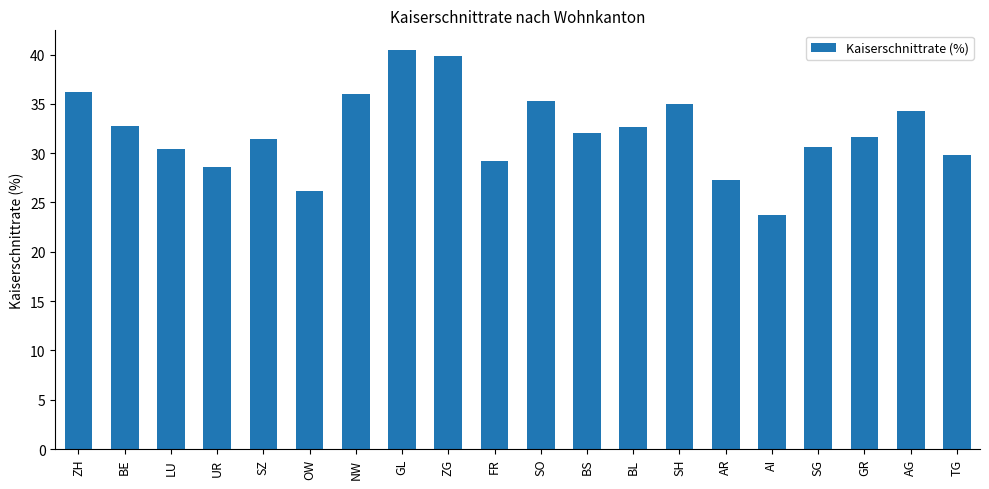

What is the sum of all values?

643.4